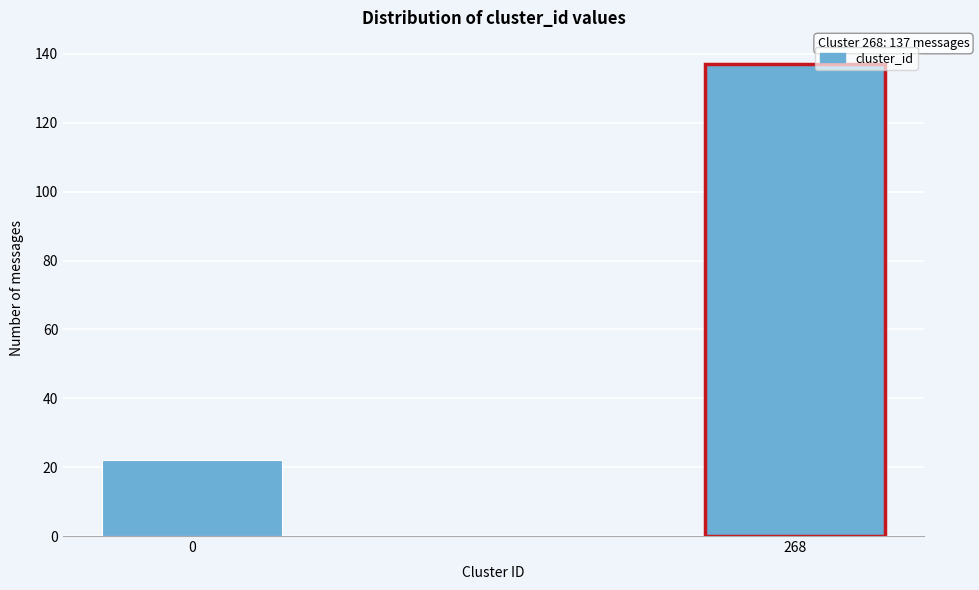

Reading right to left, what are all the values shown in this chart?

268=137	0=22